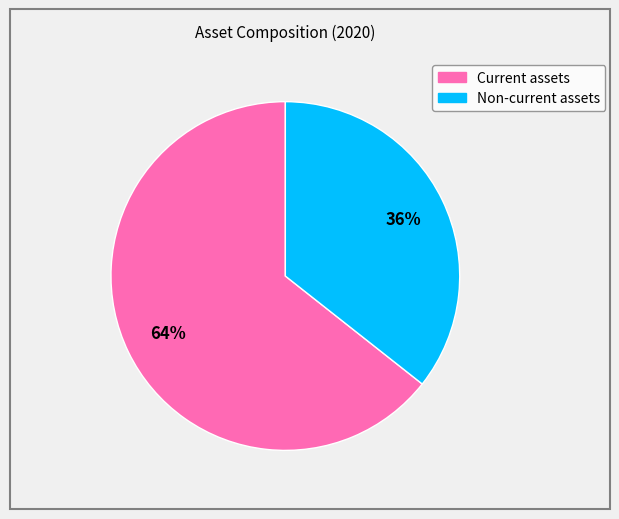

To the nearest percent, what portion does Non-current assets represent?

36%